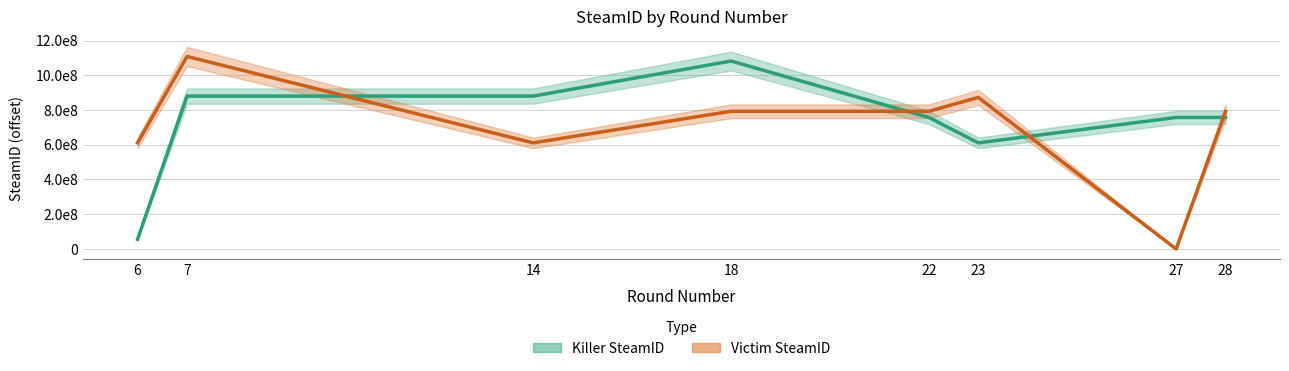

How many data points does each series have?

8